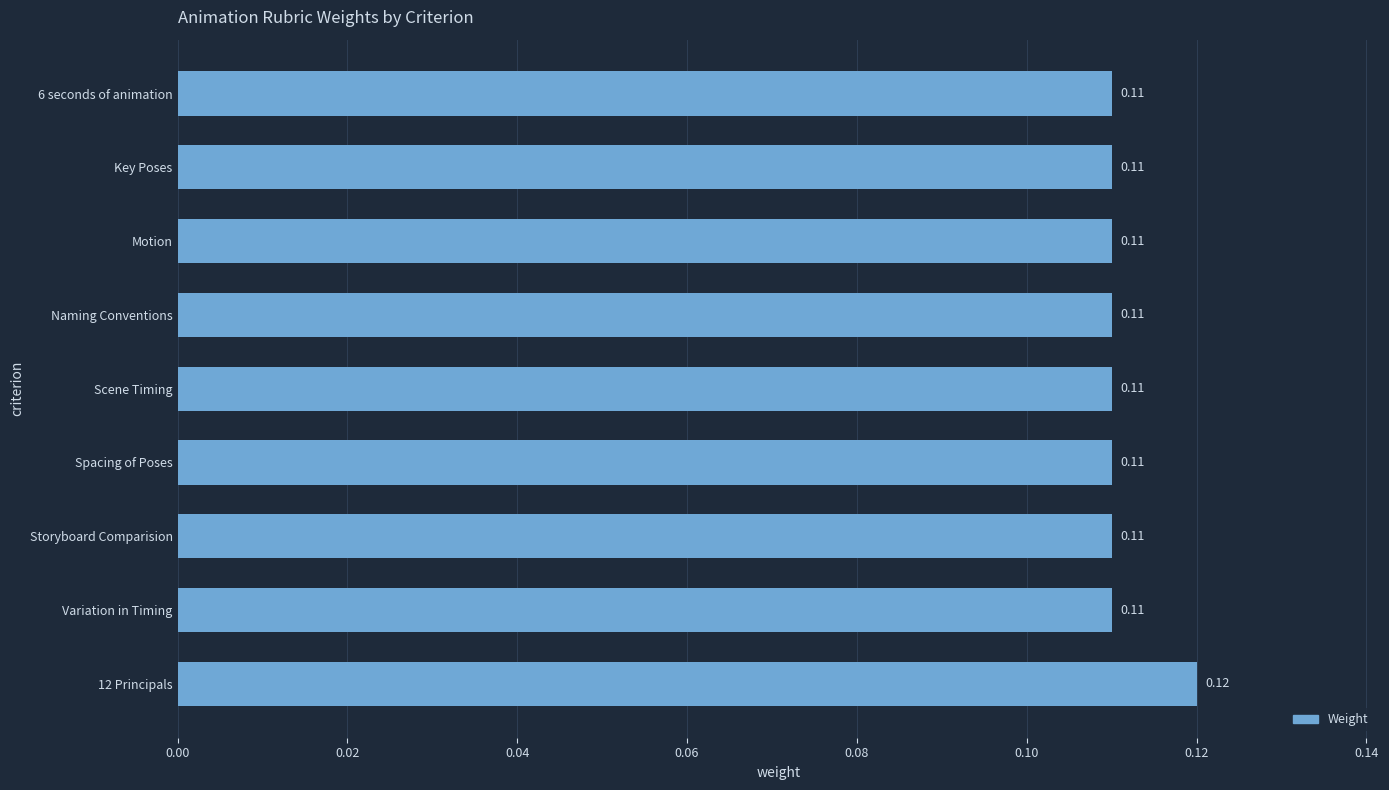

Which has a higher value, Scene Timing or 12 Principals?

12 Principals